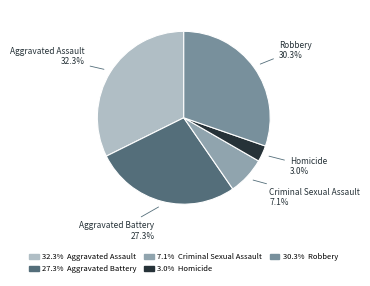

What is the ratio of the value at Robbery to the value at Aggravated Assault?

0.9